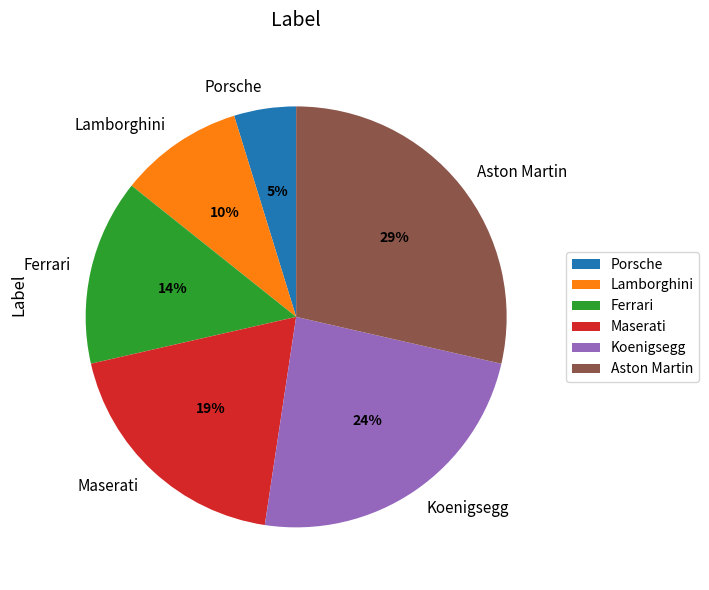

Do Maserati and Koenigsegg together represent more than half of the pie?

No